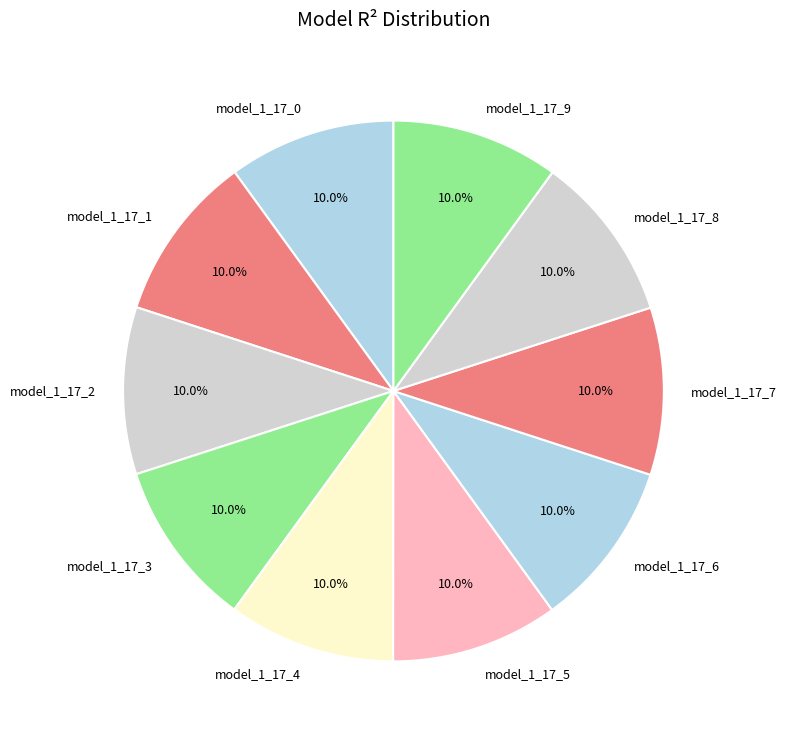

Is it true that model_1_17_5 is 17% of the pie?

False